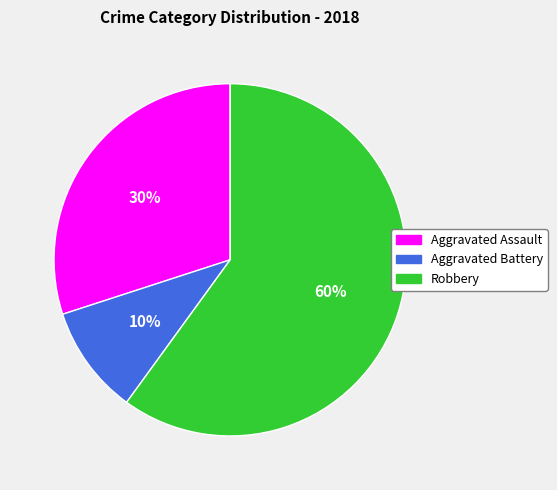

Count the number of slices in the pie.

3